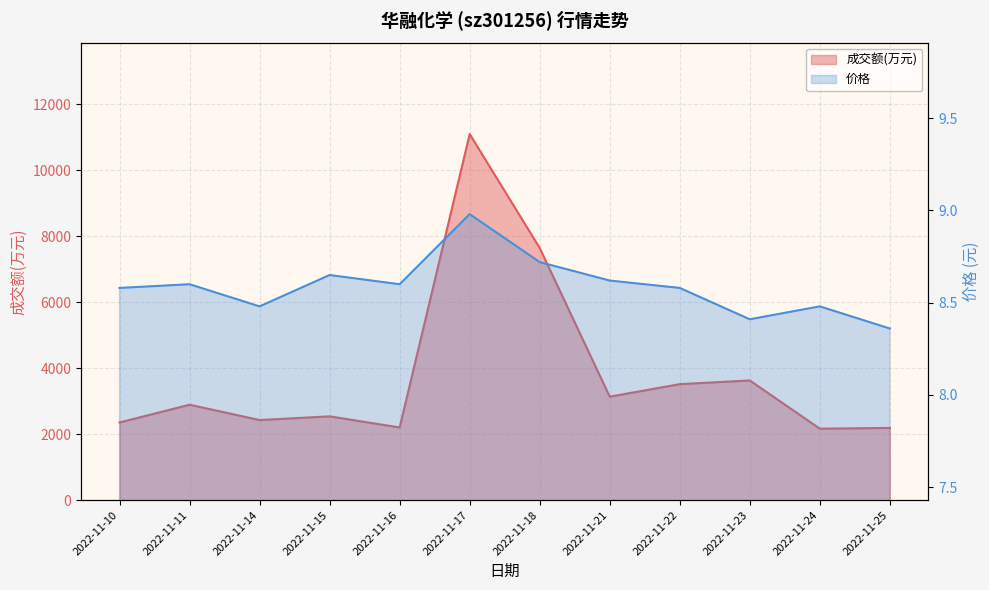

At which category does 成交额(万元) reach its first local peak?

2022-11-11